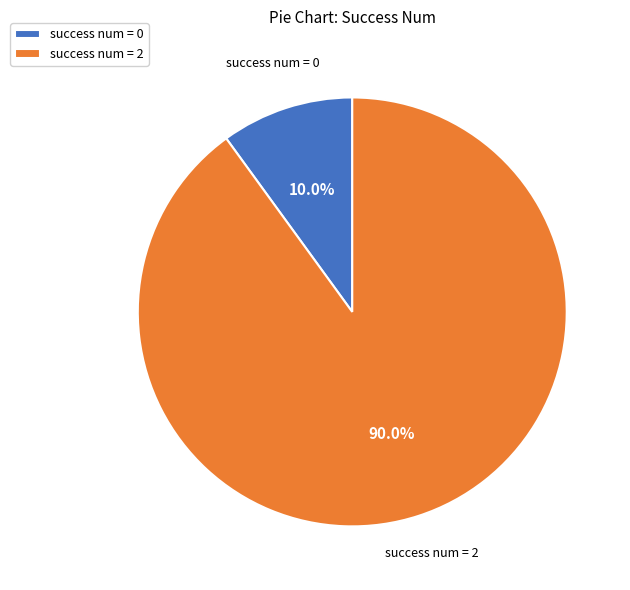

Which has a higher value, success num = 0 or success num = 2?

success num = 2